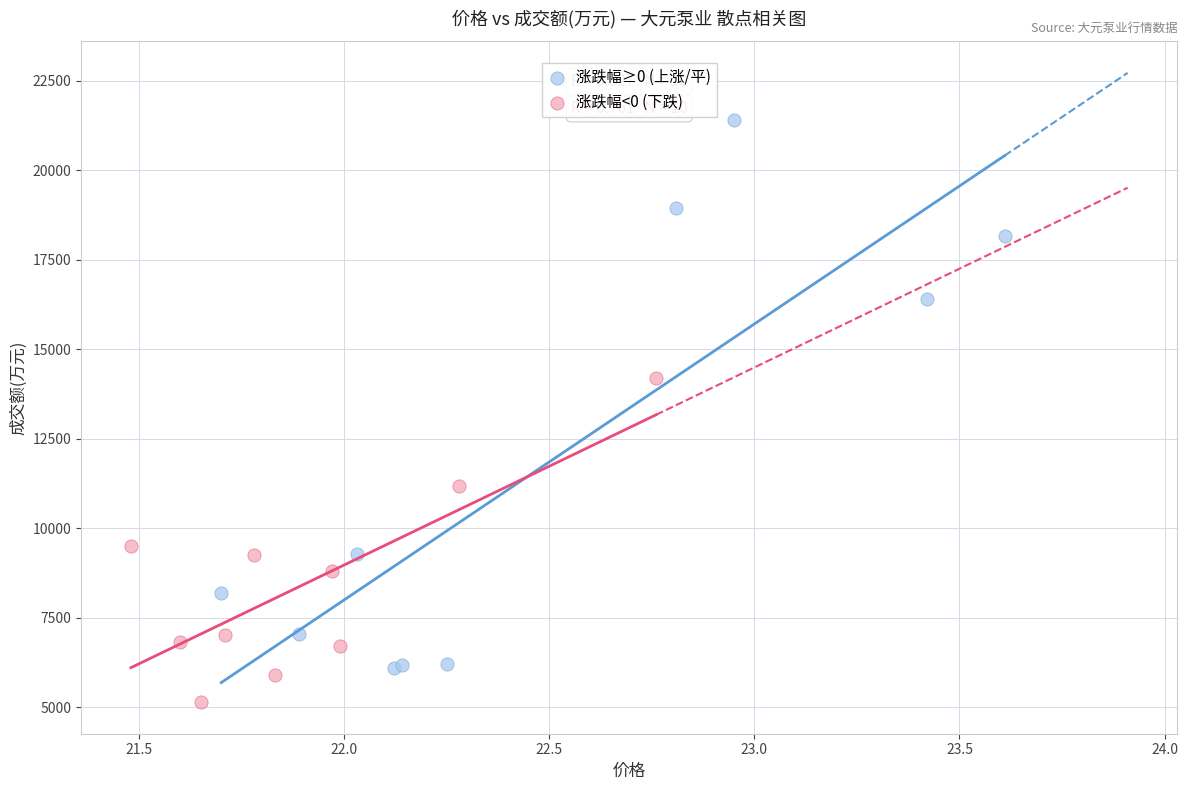

What are all the series names shown in the legend?

涨跌幅≥0 (上涨/平), 涨跌幅<0 (下跌)